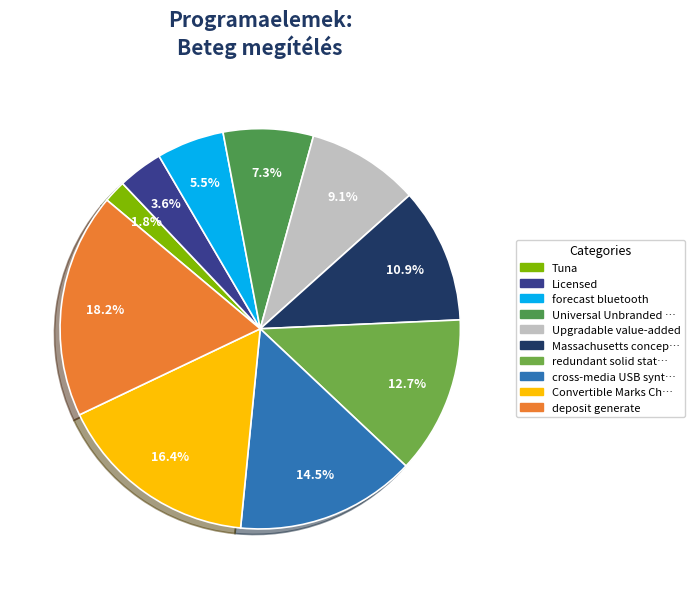

How many segments does this pie chart have?

10